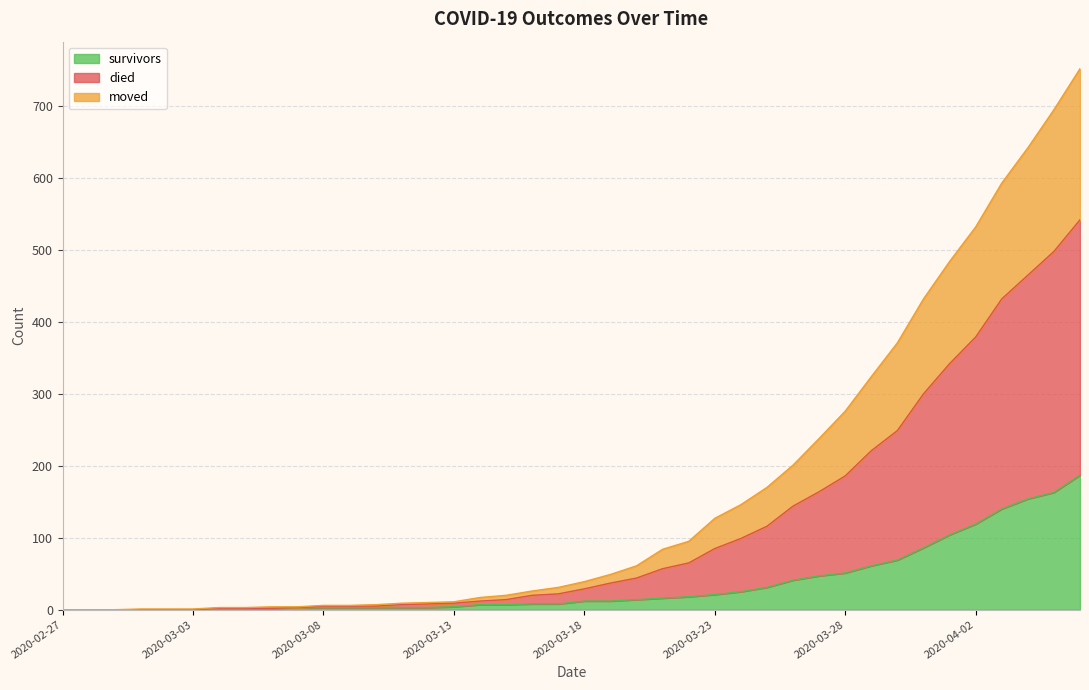

True or false: moved and survivors cross at least once.

False